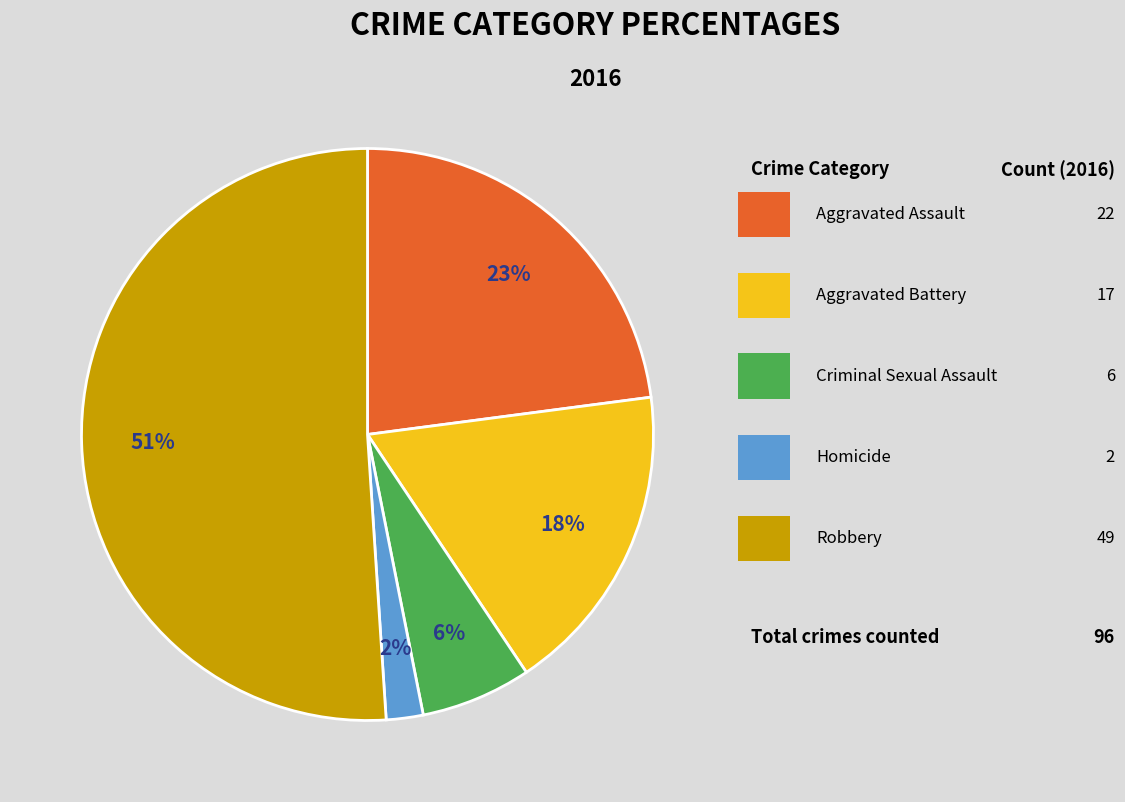

Is there any slice that represents more than half of the pie?

Yes